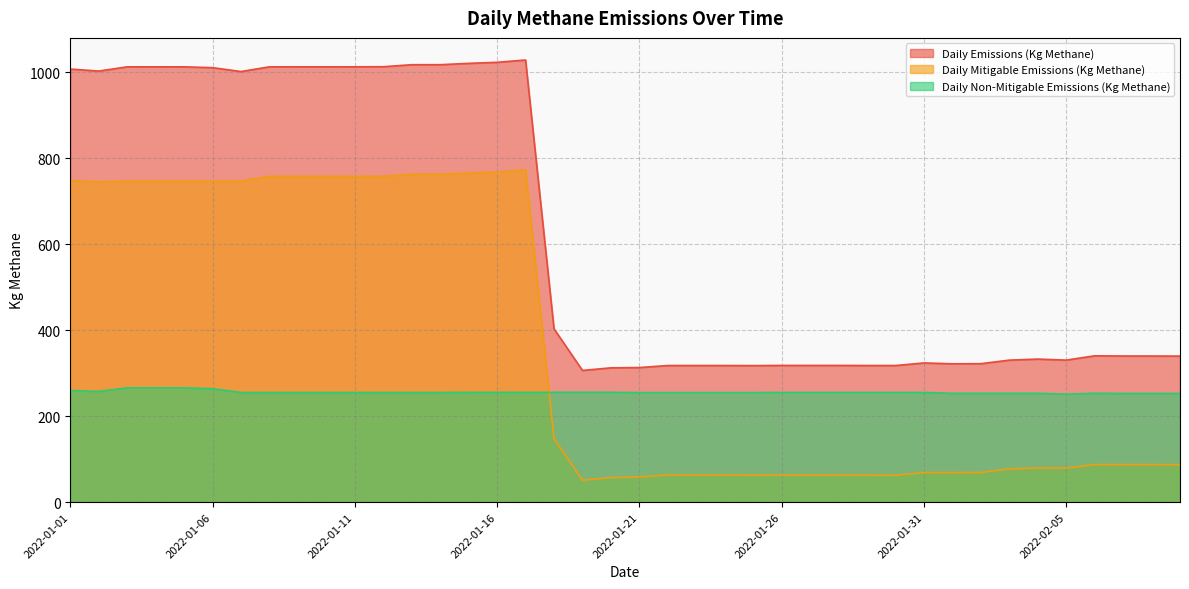

Between 2022-01-06 and 2022-02-06, which is larger?

2022-01-06